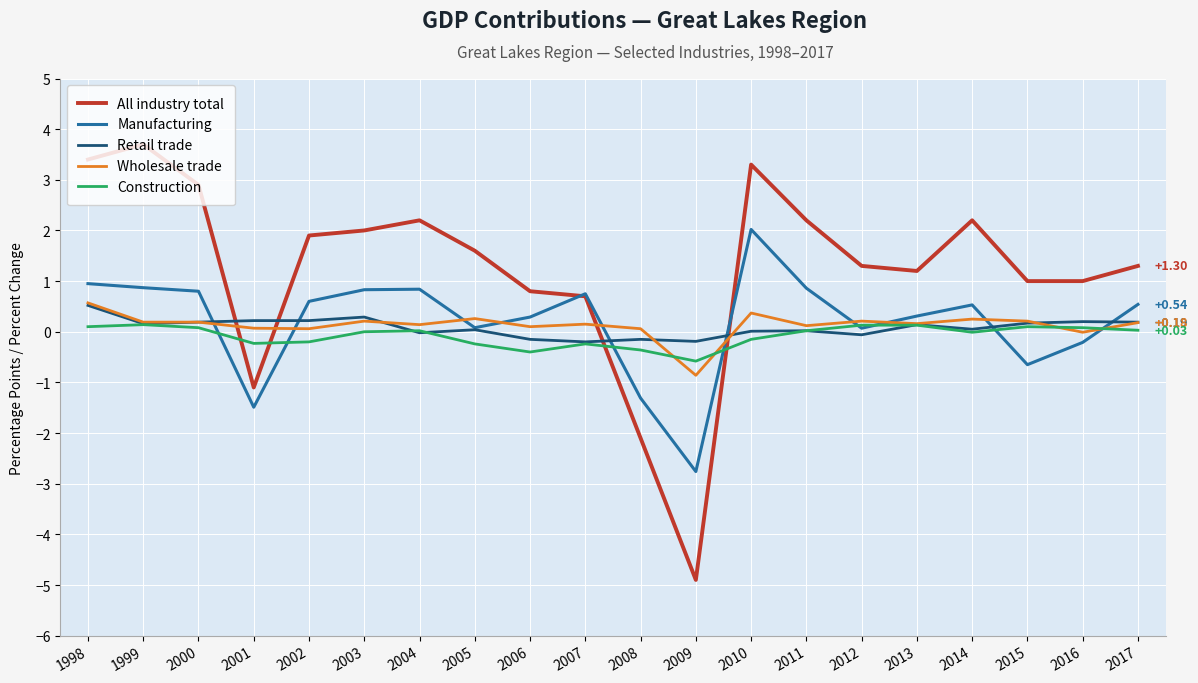

What is the average value of the Construction series?

-0.1